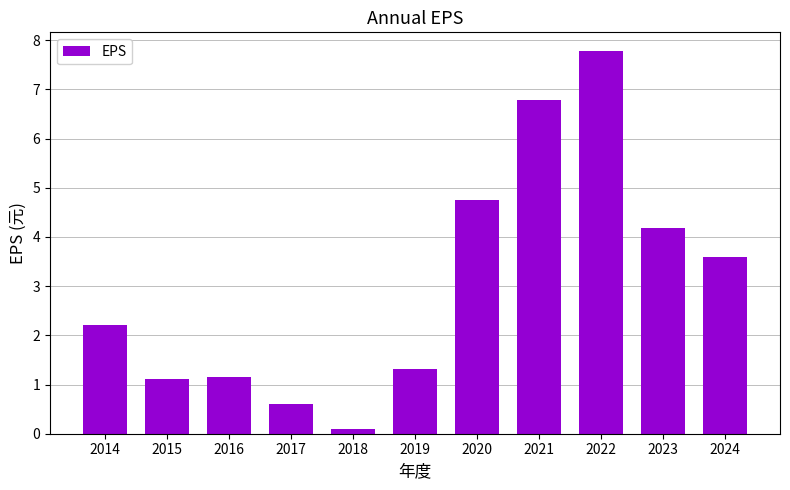

What is the smallest value displayed?

0.1